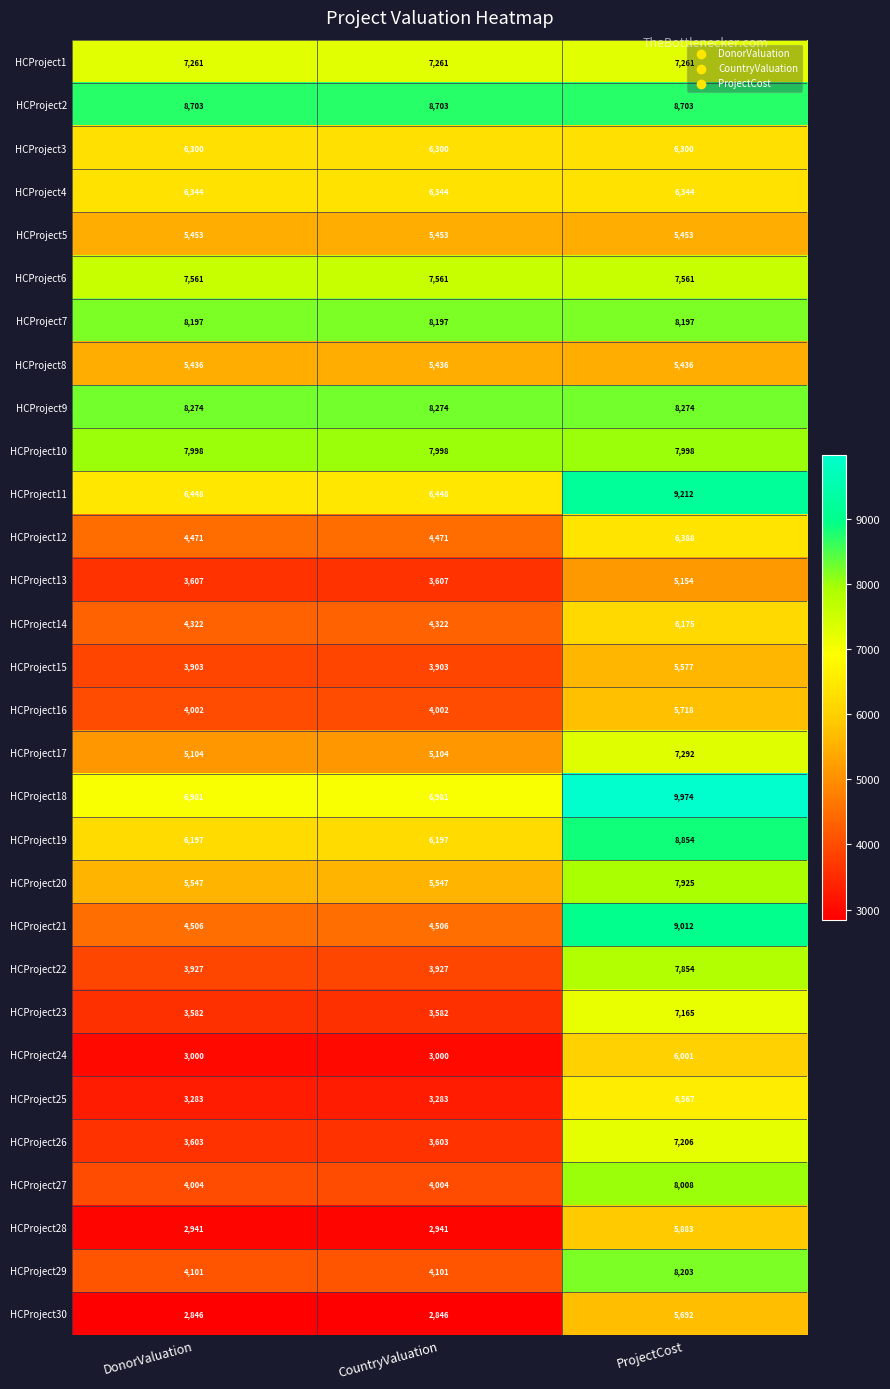

What is the difference between the highest and lowest values at DonorValuation?

5857